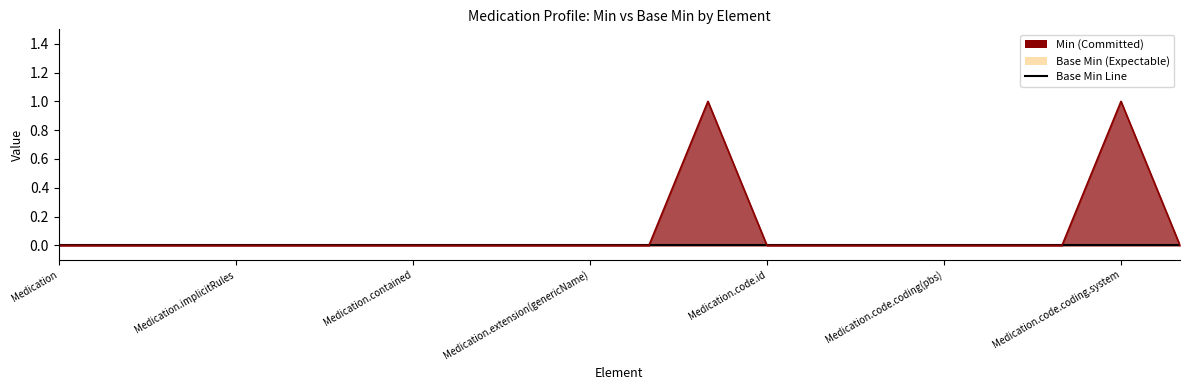

True or false: Min Line has more than 1 points higher than both neighbors.

True